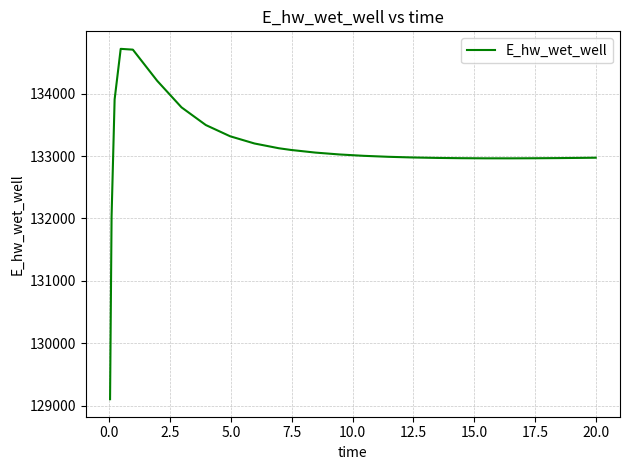

What is the difference between the maximum and minimum values?

5614.6